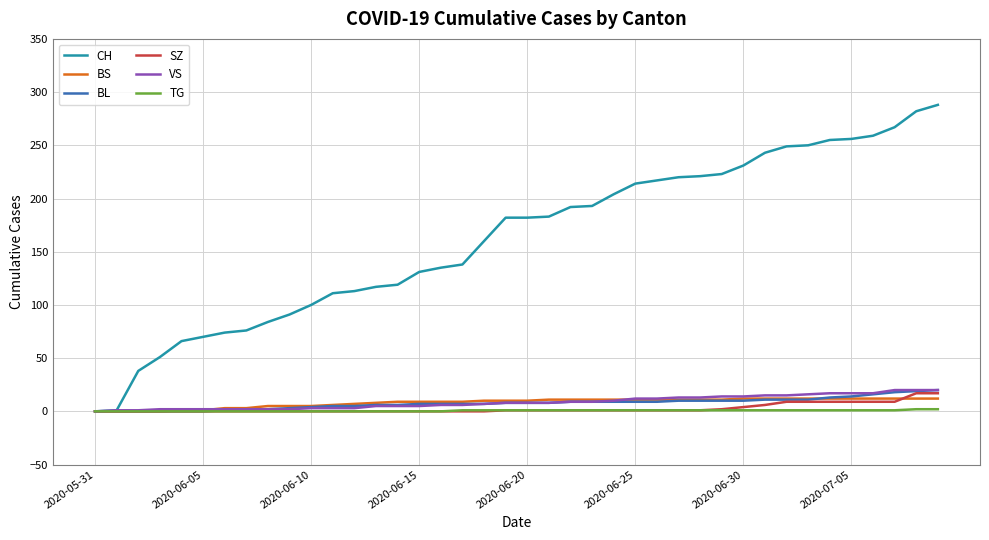

Which series has the widest spread of values?

CH